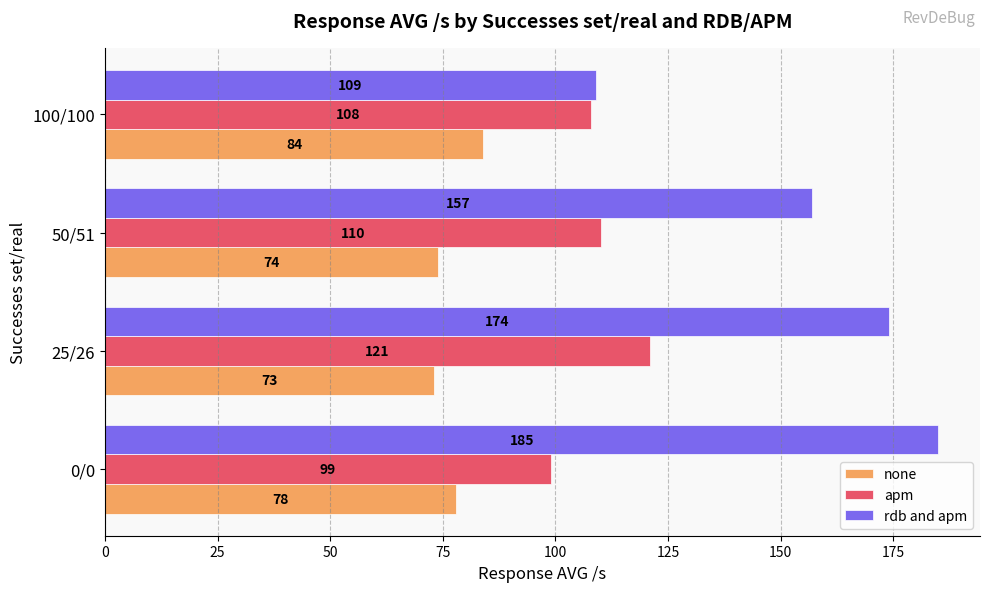

True or false: none has a value of 117 at 50/51.

False